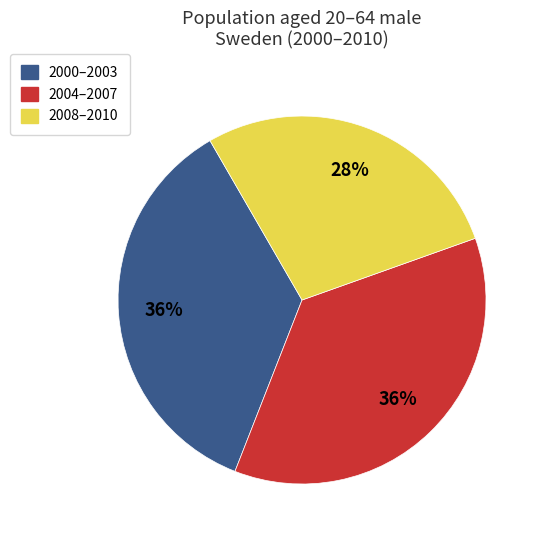

How many segments does this pie chart have?

3